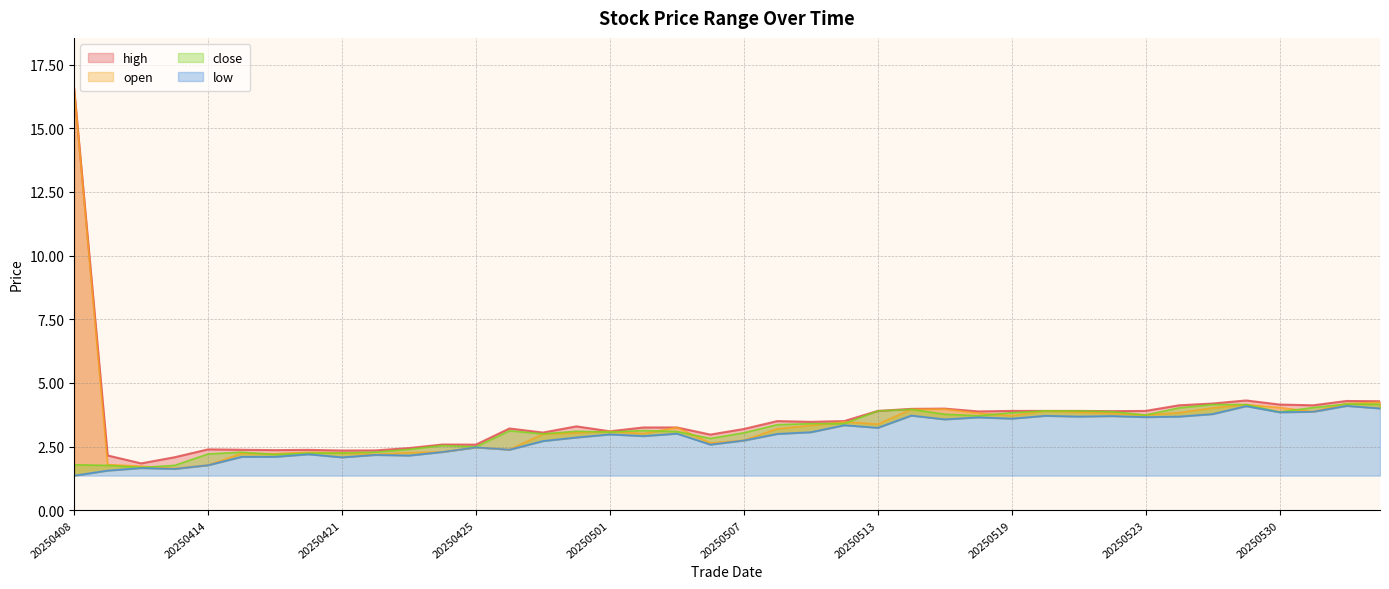

Reading right to left, transcribe all the data shown in this chart.

open: 20250604=4.2	20250603=4.2	20250602=3.9	20250530=4.0	20250529=4.2	20250528=4.0	20250527=3.8	20250523=3.7	20250522=3.8	20250521=3.9	20250520=3.9	20250519=3.7	20250516=3.8	20250515=4.0	20250514=4.0	20250513=3.4	20250512=3.5	20250509=3.3	20250508=3.2	20250507=2.7	20250506=2.6	20250505=3.2	20250502=3.0	20250501=3.1	20250430=3.0	20250429=3.0	20250428=2.4	20250425=2.5	20250424=2.3	20250423=2.3	20250422=2.2	20250421=2.2	20250417=2.3	20250416=2.2	20250415=2.2	20250414=1.8	20250411=1.6	20250410=1.7	20250409=1.8	20250408=16.6
close: 20250604=4.2	20250603=4.2	20250602=4.0	20250530=3.9	20250529=4.2	20250528=4.2	20250527=4.0	20250523=3.7	20250522=3.9	20250521=3.9	20250520=3.9	20250519=3.8	20250516=3.7	20250515=3.8	20250514=4.0	20250513=3.9	20250512=3.4	20250509=3.4	20250508=3.4	20250507=3.0	20250506=2.8	20250505=3.1	20250502=3.1	20250501=3.1	20250430=3.1	20250429=3.0	20250428=3.1	20250425=2.5	20250424=2.5	20250423=2.4	20250422=2.3	20250421=2.2	20250417=2.2	20250416=2.2	20250415=2.3	20250414=2.2	20250411=1.8	20250410=1.7	20250409=1.8	20250408=1.8
high: 20250604=4.3	20250603=4.3	20250602=4.1	20250530=4.2	20250529=4.3	20250528=4.2	20250527=4.1	20250523=3.9	20250522=3.9	20250521=3.9	20250520=3.9	20250519=3.9	20250516=3.9	20250515=4.0	20250514=4.0	20250513=3.9	20250512=3.5	20250509=3.5	20250508=3.5	20250507=3.2	20250506=3.0	20250505=3.2	20250502=3.2	20250501=3.1	20250430=3.3	20250429=3.0	20250428=3.2	20250425=2.6	20250424=2.6	20250423=2.4	20250422=2.3	20250421=2.3	20250417=2.4	20250416=2.4	20250415=2.4	20250414=2.4	20250411=2.1	20250410=1.8	20250409=2.1	20250408=16.6
low: 20250604=4.0	20250603=4.1	20250602=3.9	20250530=3.9	20250529=4.1	20250528=3.8	20250527=3.7	20250523=3.7	20250522=3.7	20250521=3.7	20250520=3.7	20250519=3.6	20250516=3.6	20250515=3.6	20250514=3.7	20250513=3.2	20250512=3.3	20250509=3.1	20250508=3.0	20250507=2.7	20250506=2.6	20250505=3.0	20250502=2.9	20250501=3.0	20250430=2.9	20250429=2.7	20250428=2.4	20250425=2.5	20250424=2.3	20250423=2.1	20250422=2.2	20250421=2.1	20250417=2.2	20250416=2.1	20250415=2.1	20250414=1.8	20250411=1.6	20250410=1.7	20250409=1.6	20250408=1.4